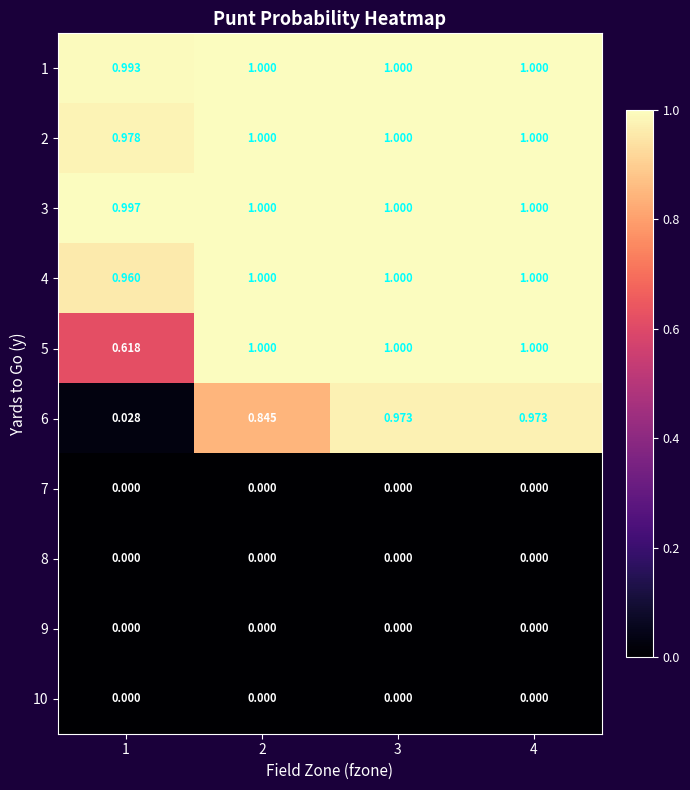

Which series has the largest total across all categories?

3